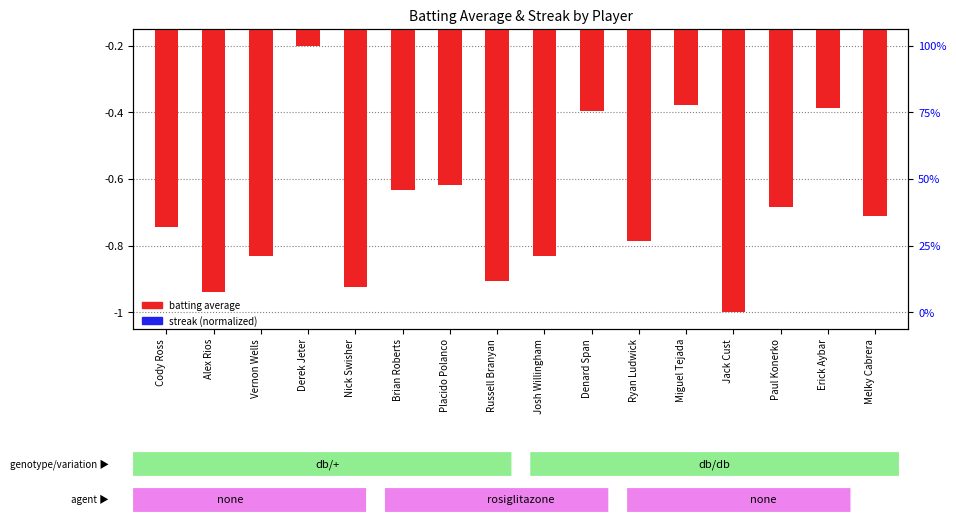

At which category does the chart reach its minimum across all series?

Jack Cust